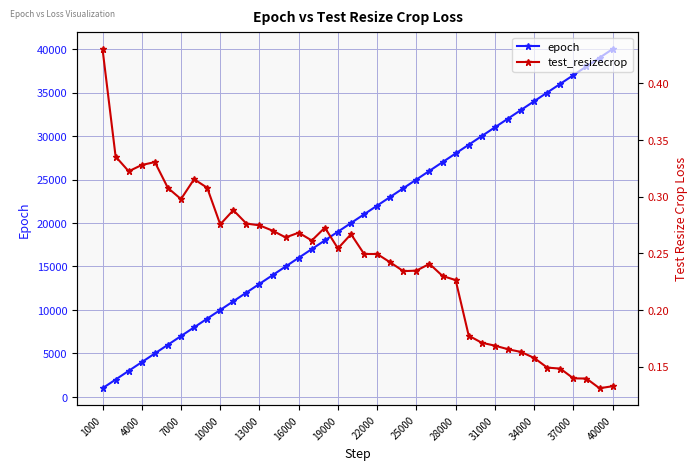

Which series has the largest total across all categories?

epoch